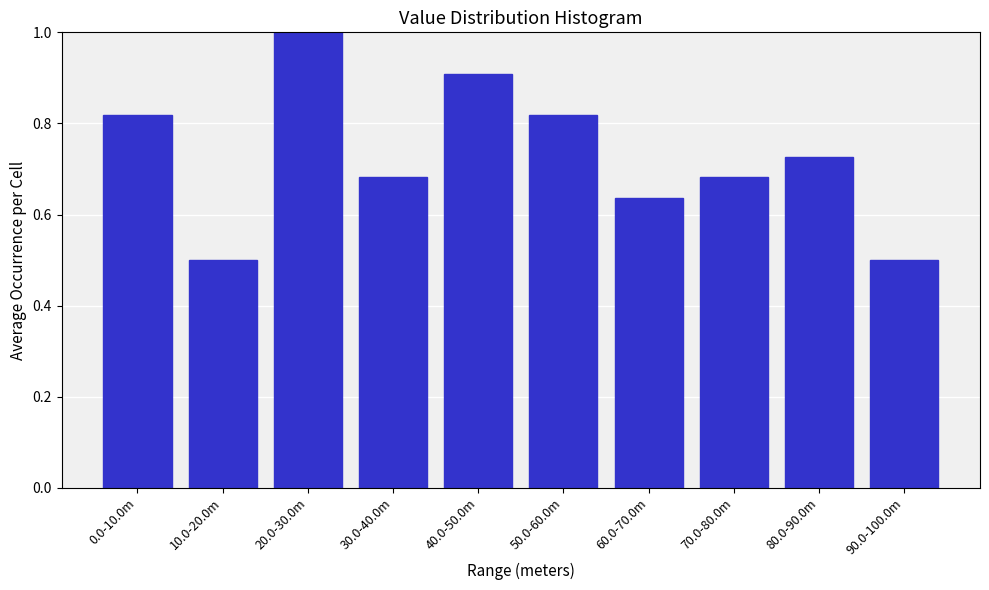

Which has a higher value, 90.0-100.0m or 40.0-50.0m?

40.0-50.0m